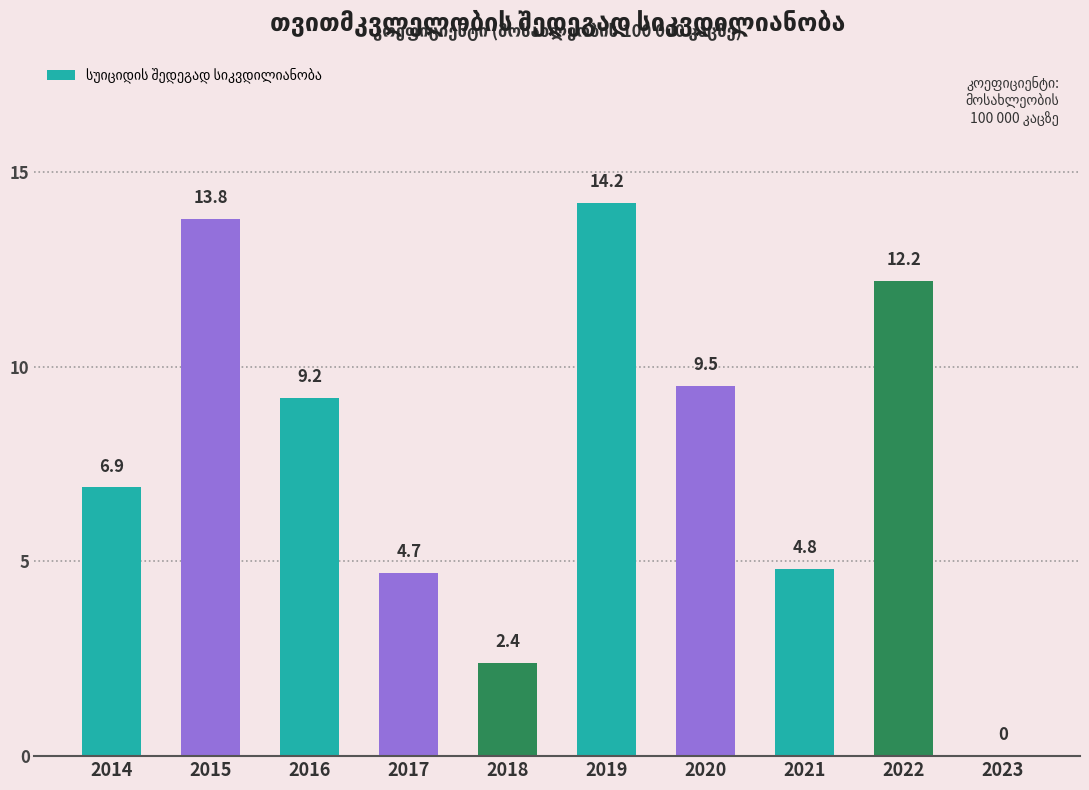

Reading right to left, transcribe all the data shown in this chart.

0.0	12.2	4.8	9.5	14.2	2.4	4.7	9.2	13.8	6.9